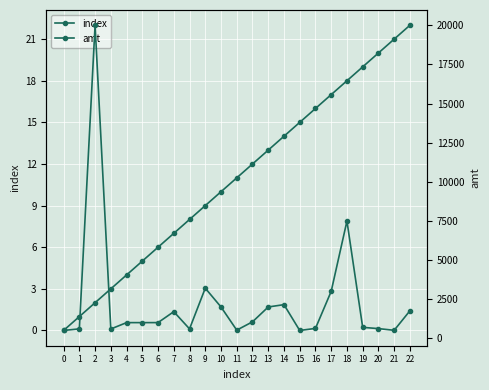

Rank the series by their average value, from highest to lowest.

amt, index